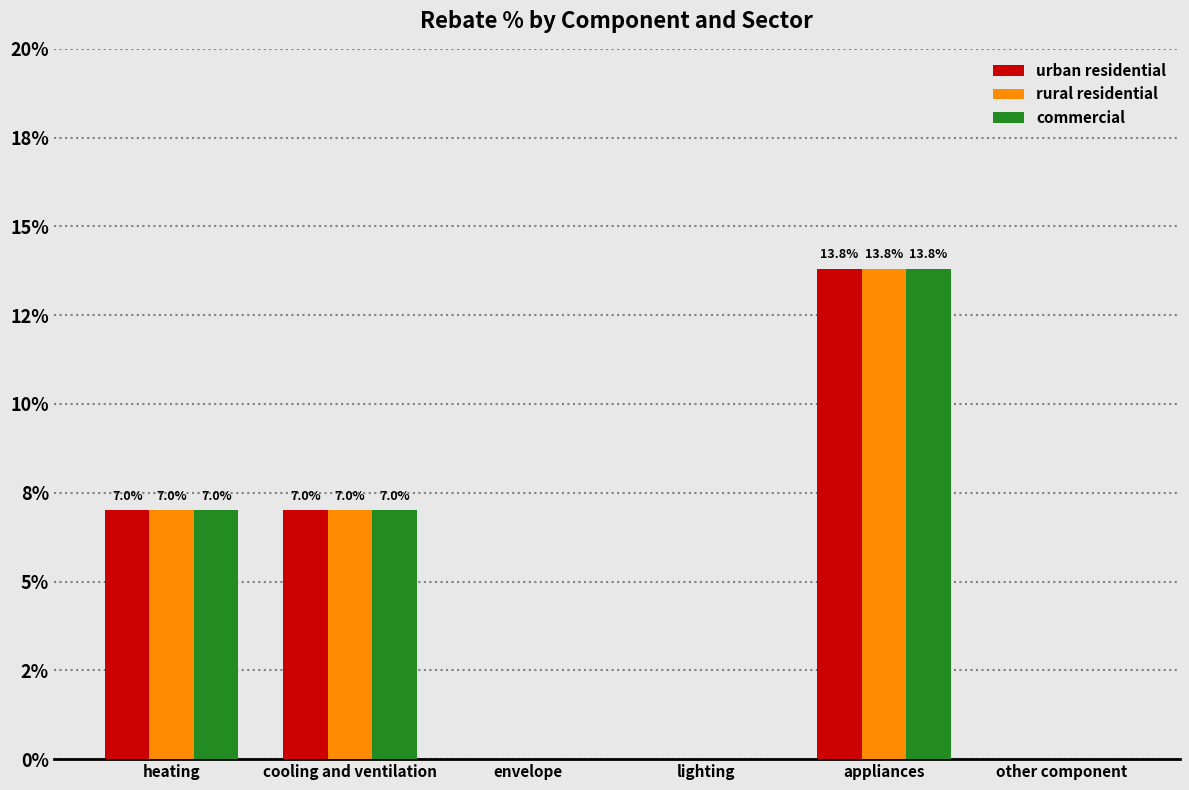

Are the bars horizontal?

No